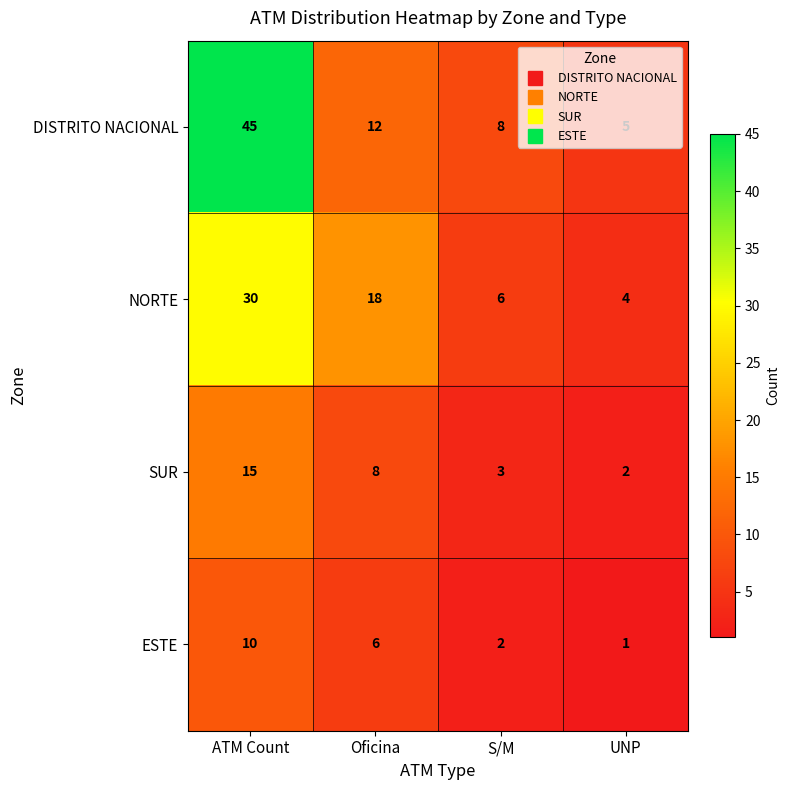

Which series changed the most between ATM Count and UNP?

DISTRITO NACIONAL